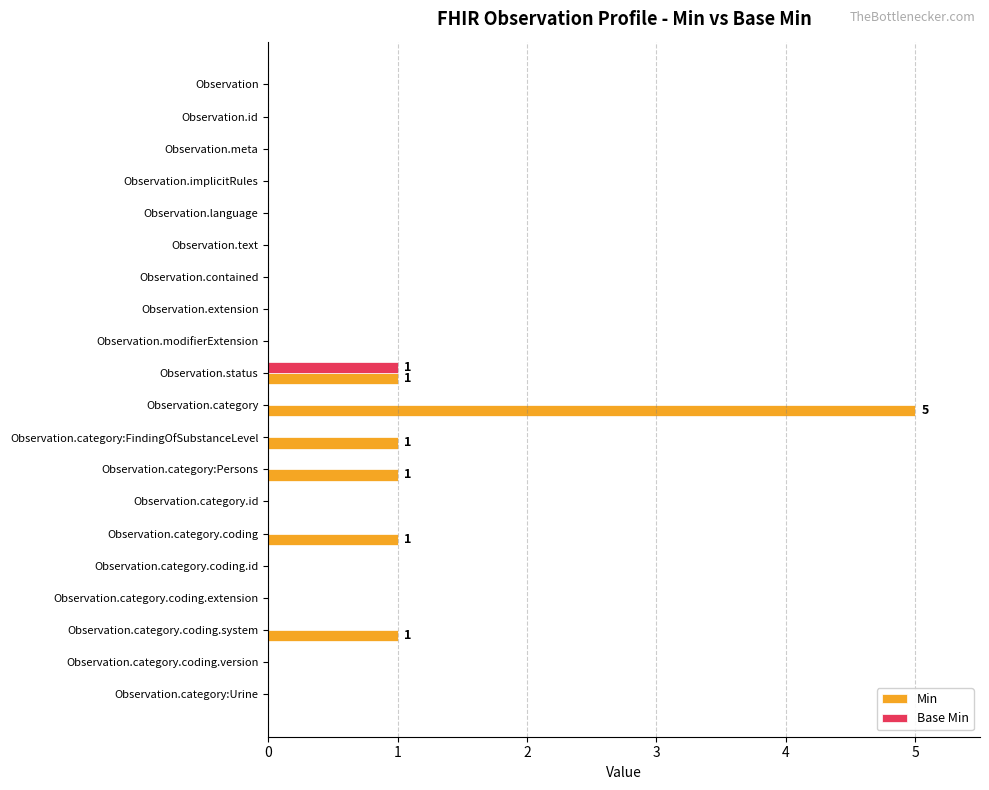

Is it true that Base Min equals 0 at Observation.category.id?

True